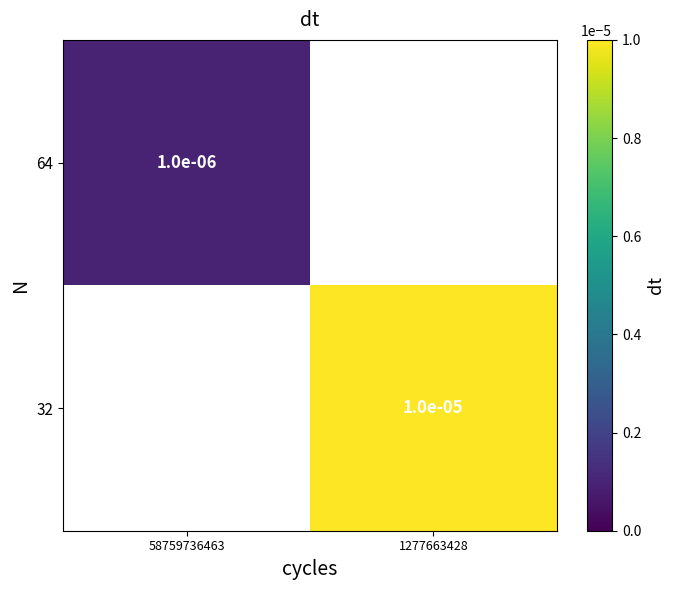

Is the value of 32 at 1277663428 greater than the value of 64 at 1277663428?

No